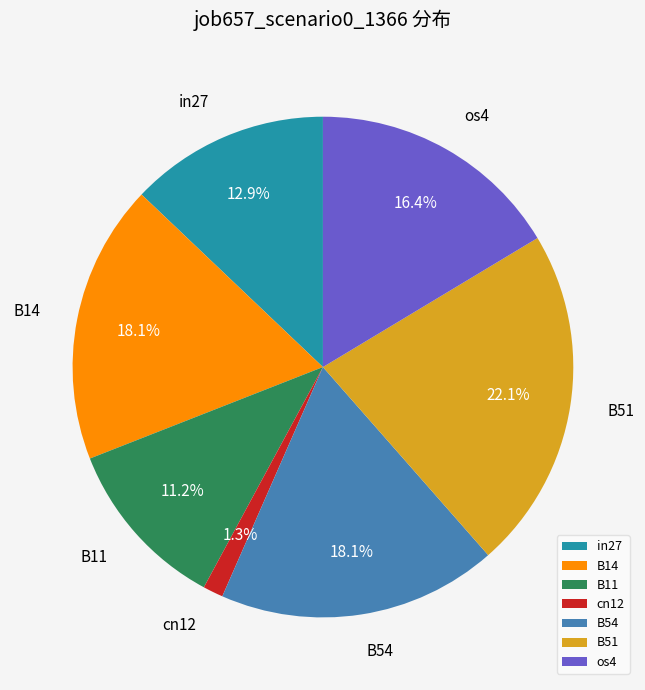

Which category has the biggest portion of the pie?

B51